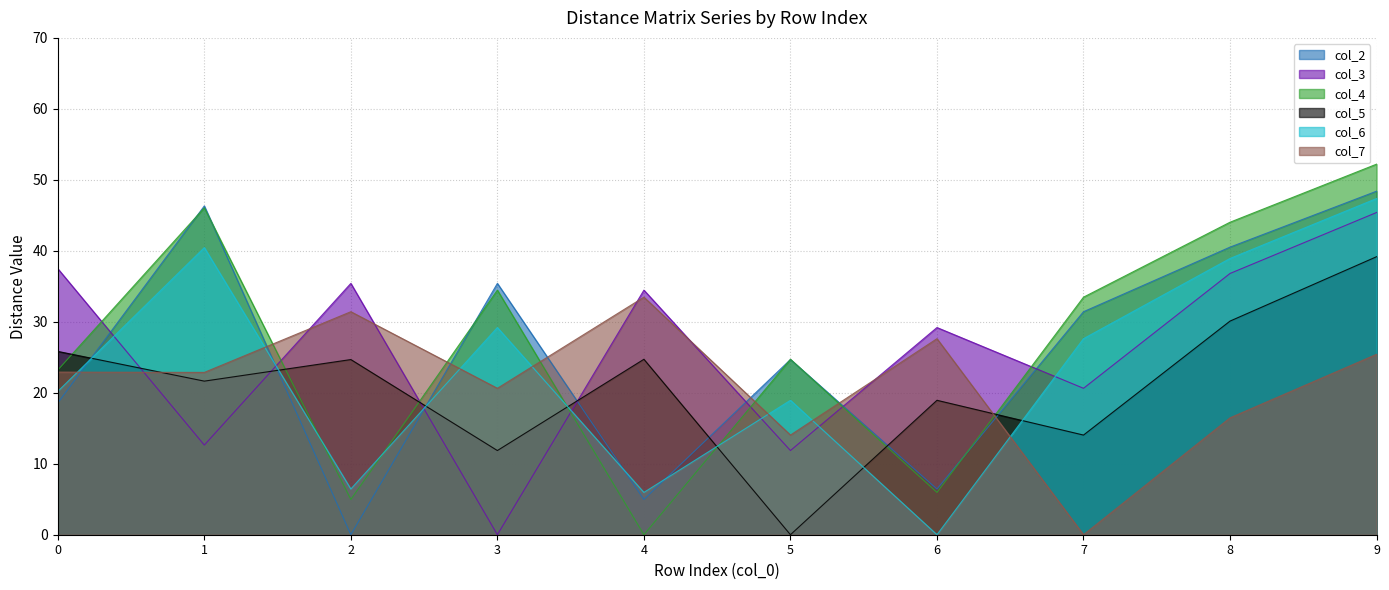

How many intersections are there between col_4 and col_2?

6